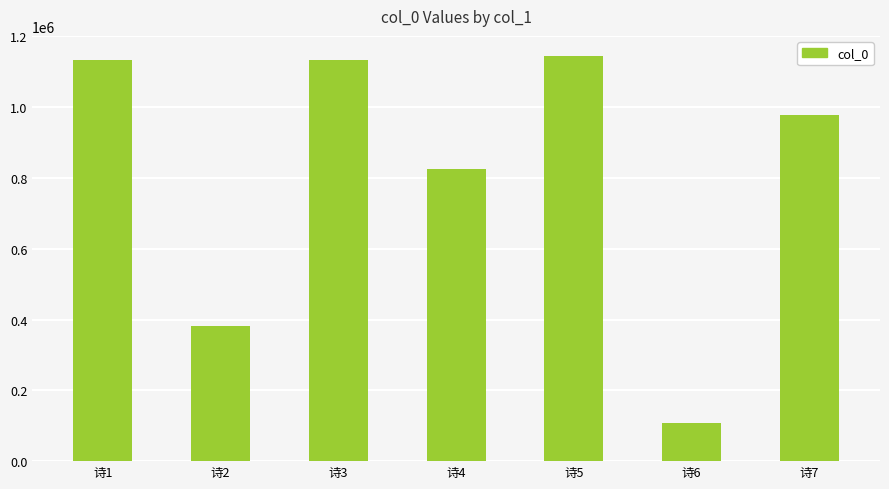

What is the smallest value displayed?

107194